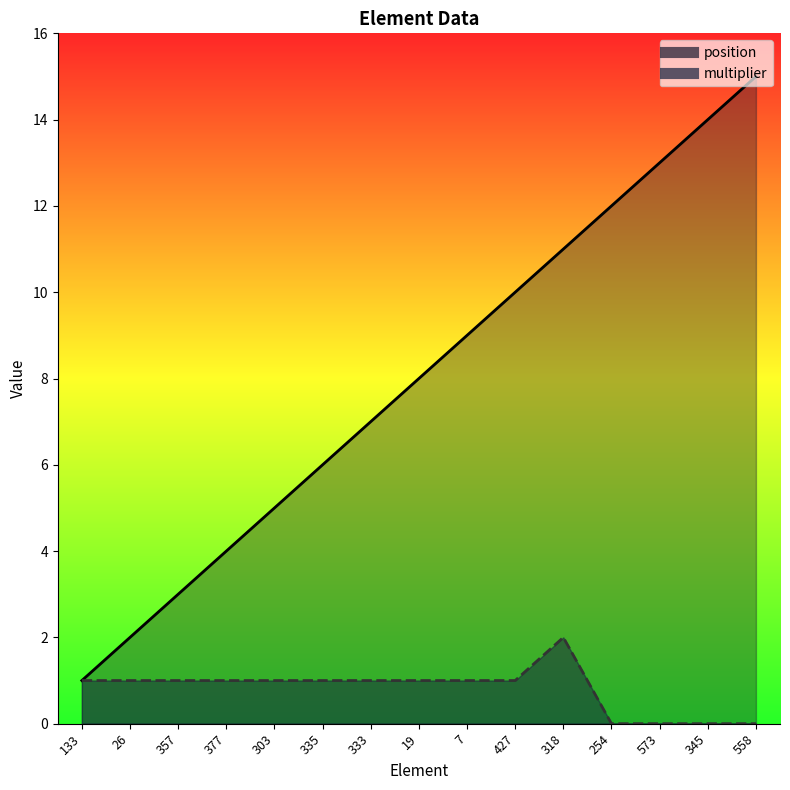

What is the label of the 13th point from the left?

573